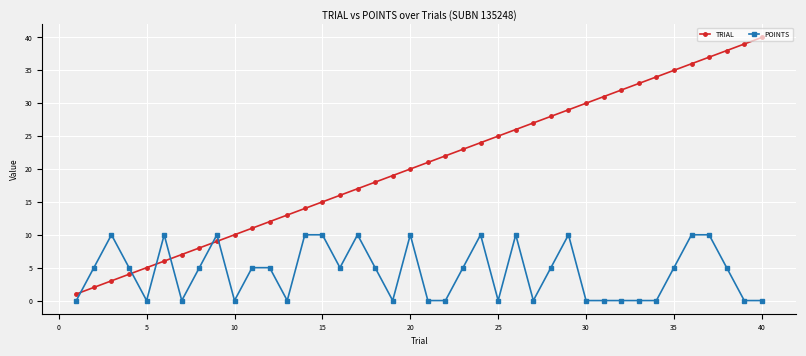

True or false: TRIAL has more than 0 interior local peaks.

False